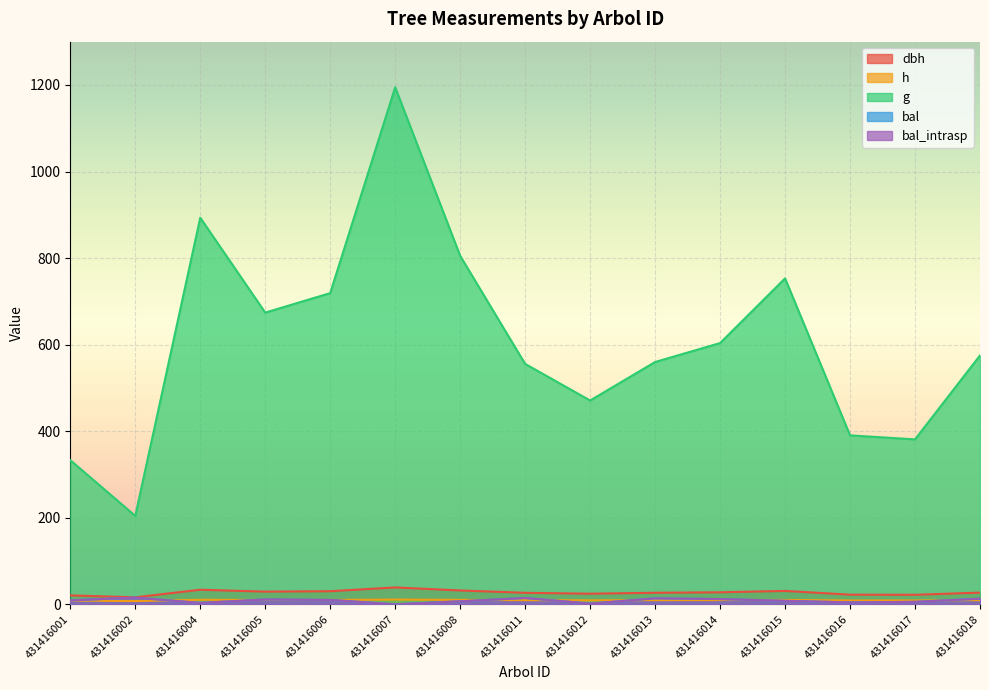

Where is bal nearest to the value 7?

431416008